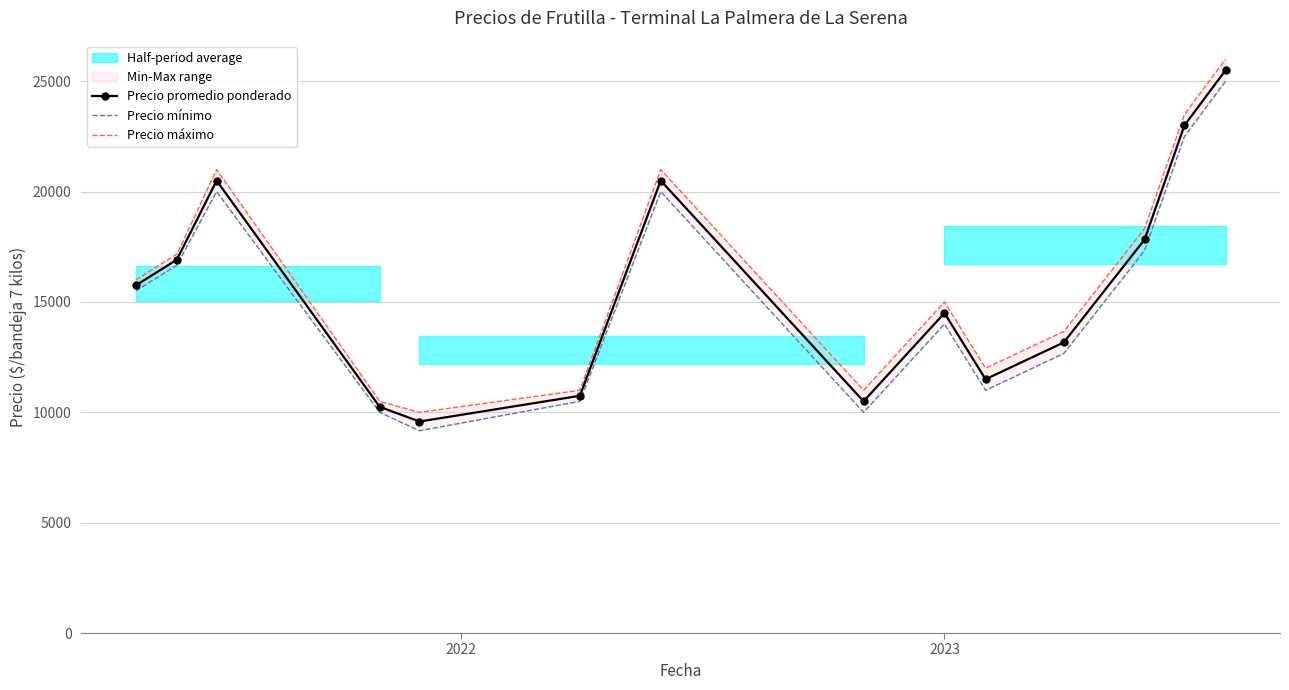

Reading left to right, extract all data points from this chart.

Precio promedio ponderado: 15750.0	16916.7	20500.0	10250.0	9583.3	10750.0	20500.0	10500.0	14500.0	11500.0	13166.7	17833.3	23000.0	25500.0
Precio mínimo: 15500.0	16666.7	20000.0	10000.0	9166.7	10500.0	20000.0	10000.0	14000.0	11000.0	12666.7	17333.3	22500.0	25000.0
Precio máximo: 16000.0	17166.7	21000.0	10500.0	10000.0	11000.0	21000.0	11000.0	15000.0	12000.0	13666.7	18333.3	23500.0	26000.0